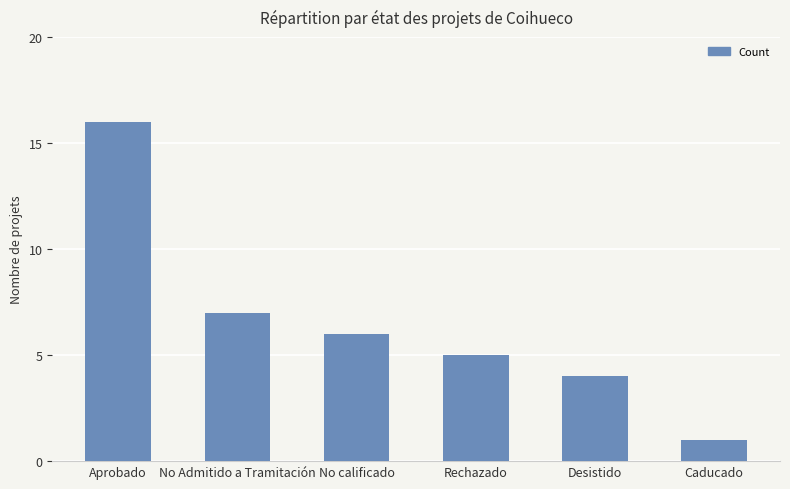

What is the sum of the values at Rechazado and No Admitido a Tramitación?

12